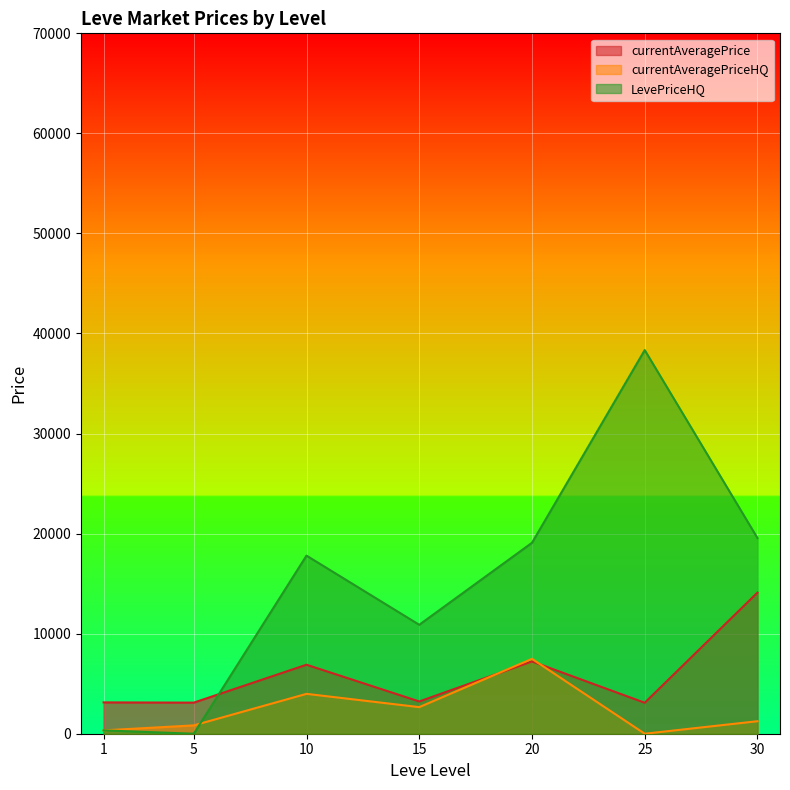

The value of currentAveragePrice at 30 is 14105.5. True or false?

True